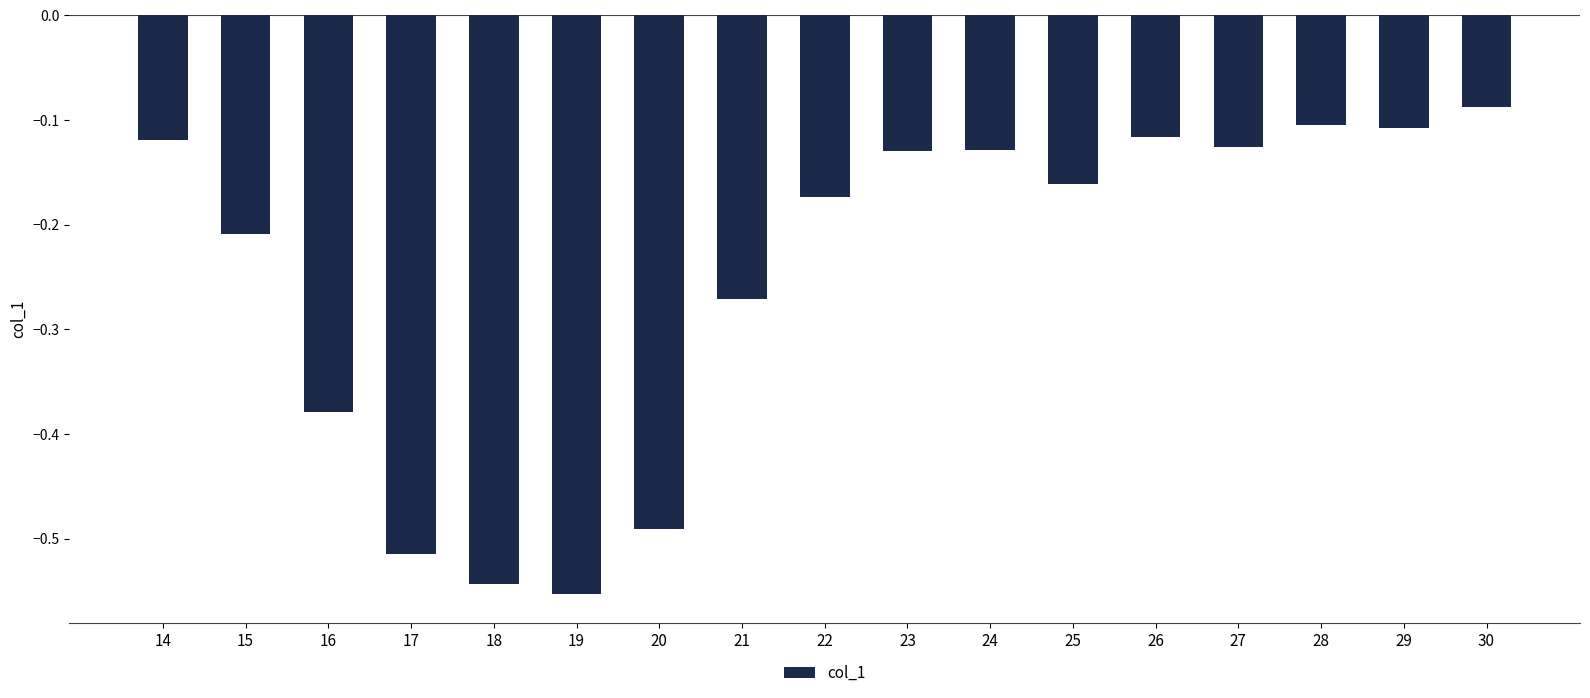

What is the value of the 15th bar from the left?

-0.1